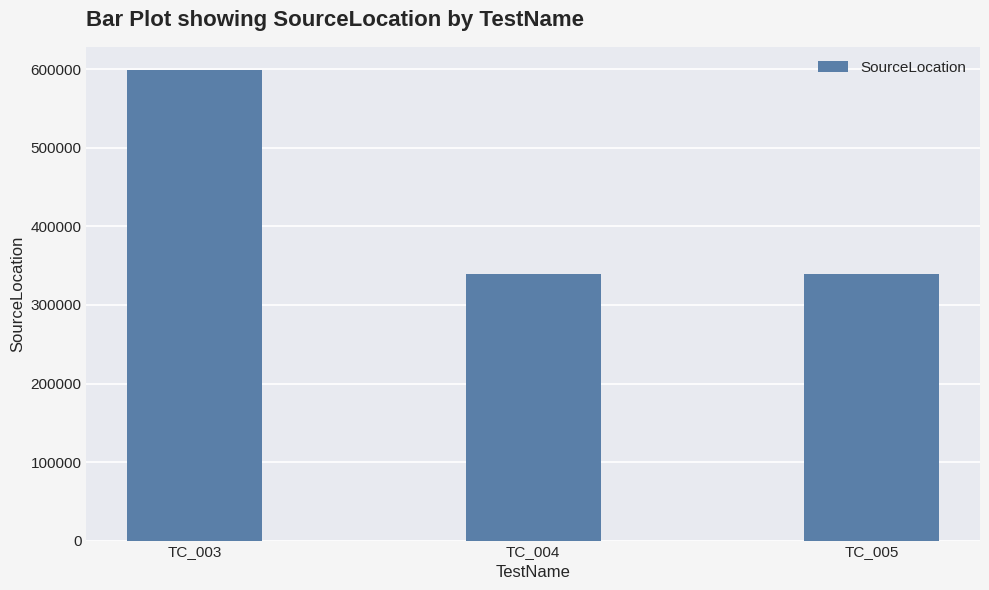

What is the value of the 3rd bar from the left?

339780